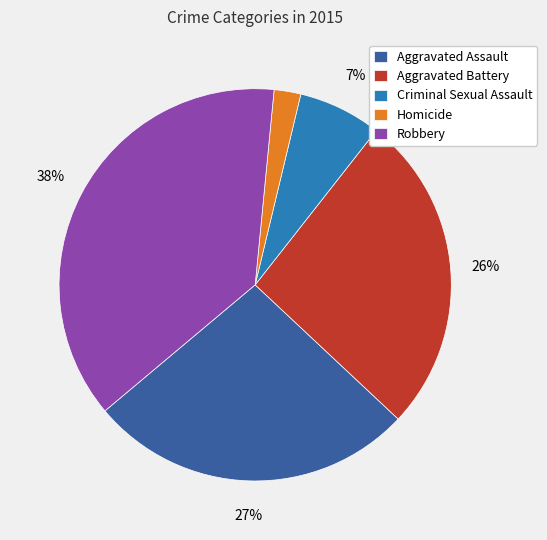

Combined, do Criminal Sexual Assault and Aggravated Battery account for over 50%?

No